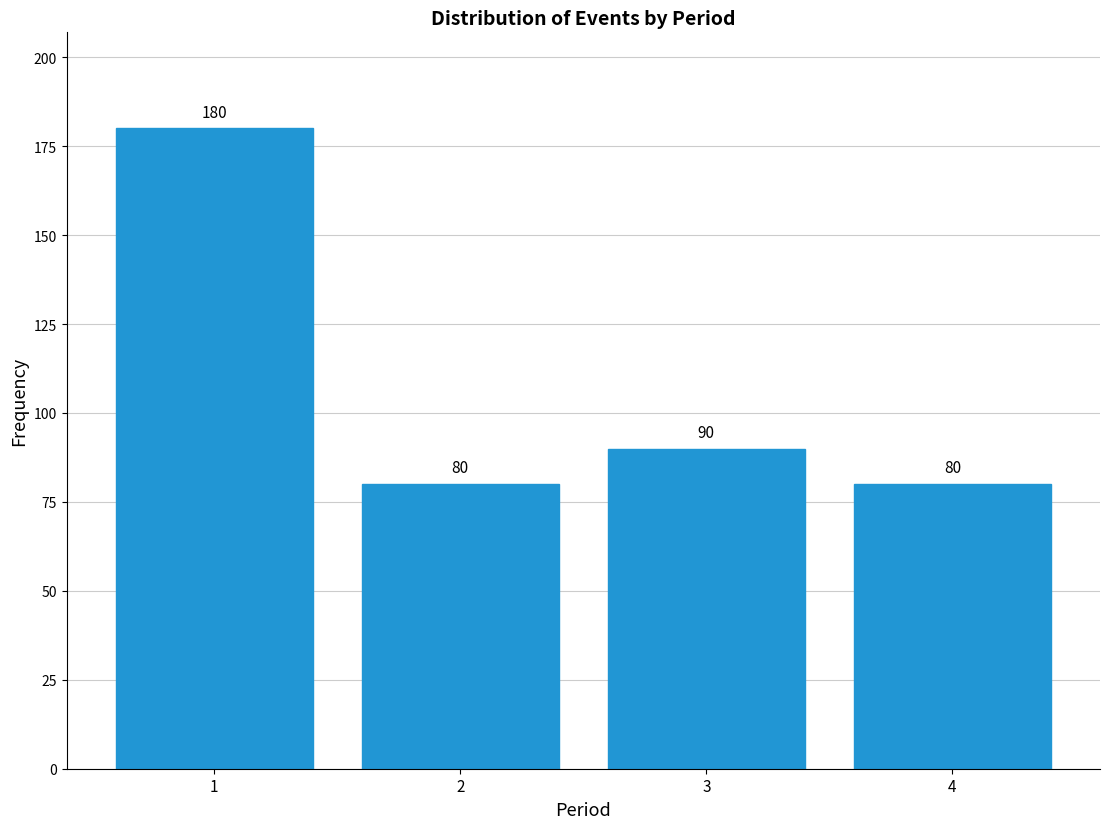

Reading left to right, what are all the values shown in this chart?

180	80	90	80